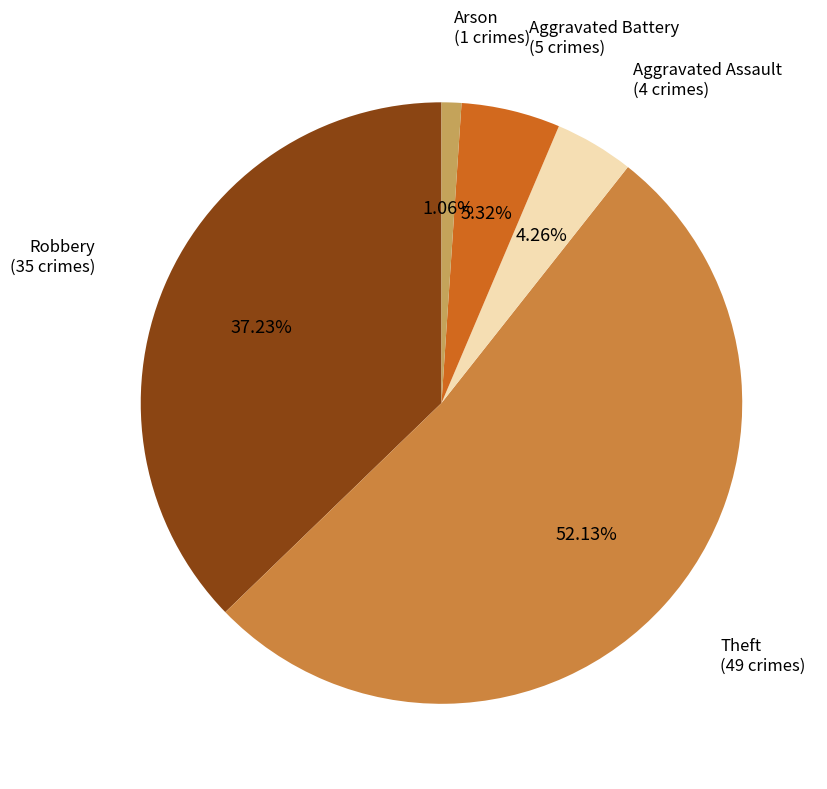

Which has a higher value, Robbery or Aggravated Battery?

Robbery